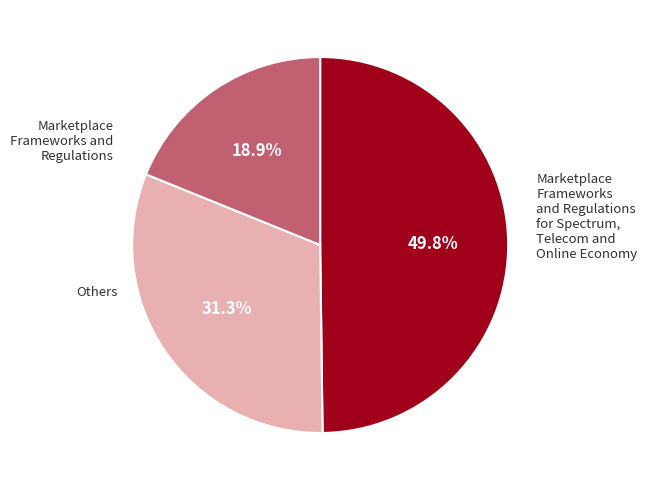

Is there a majority slice in this chart?

No